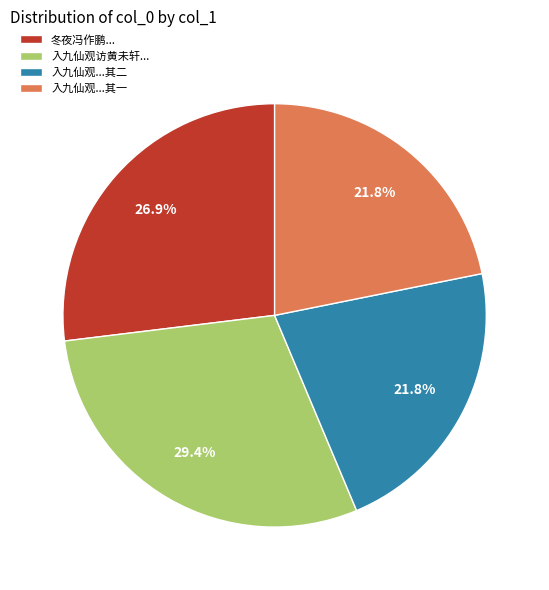

How much of the chart is everything except 入九仙观访黄未轩...?

70.6%